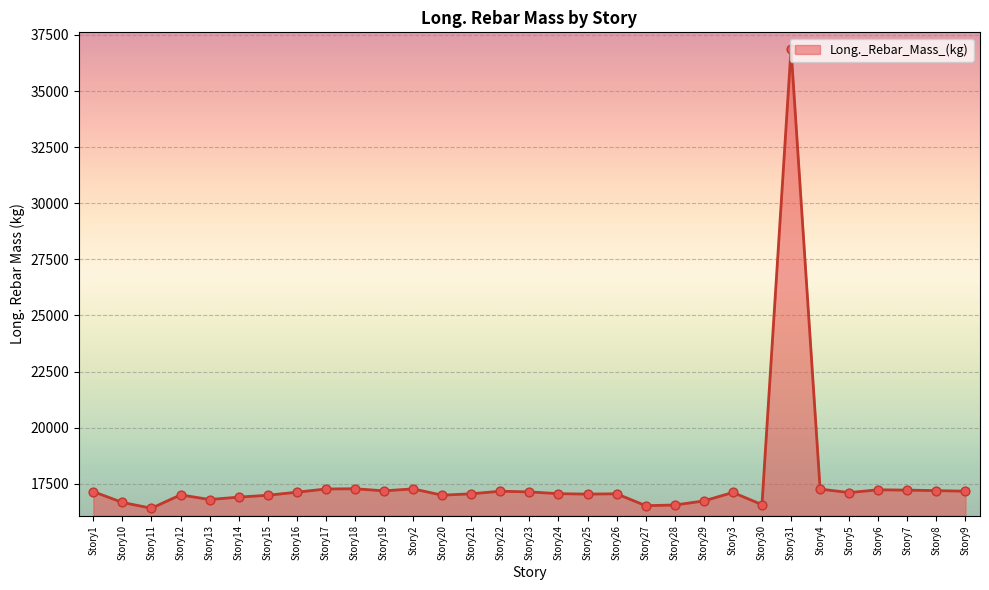

Between Story7 and Story28, which is larger?

Story7